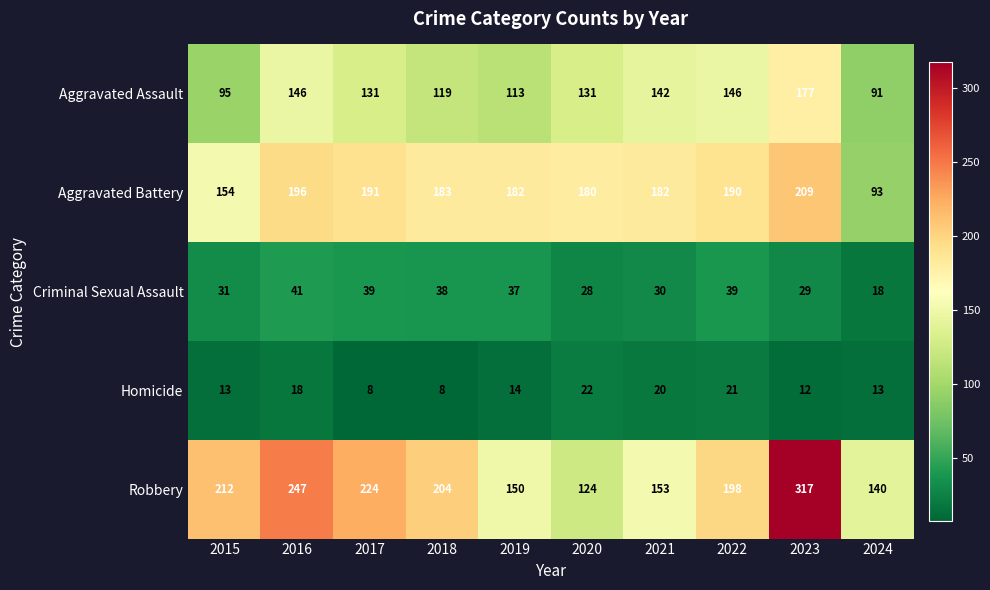

Rank the series by their maximum value, from lowest to highest.

Homicide, Criminal Sexual Assault, Aggravated Assault, Aggravated Battery, Robbery